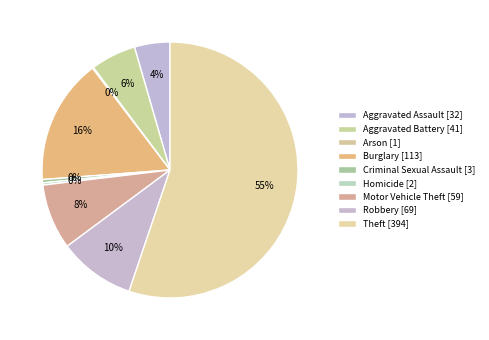

What percentage is the Burglary slice, to the nearest percent?

16%